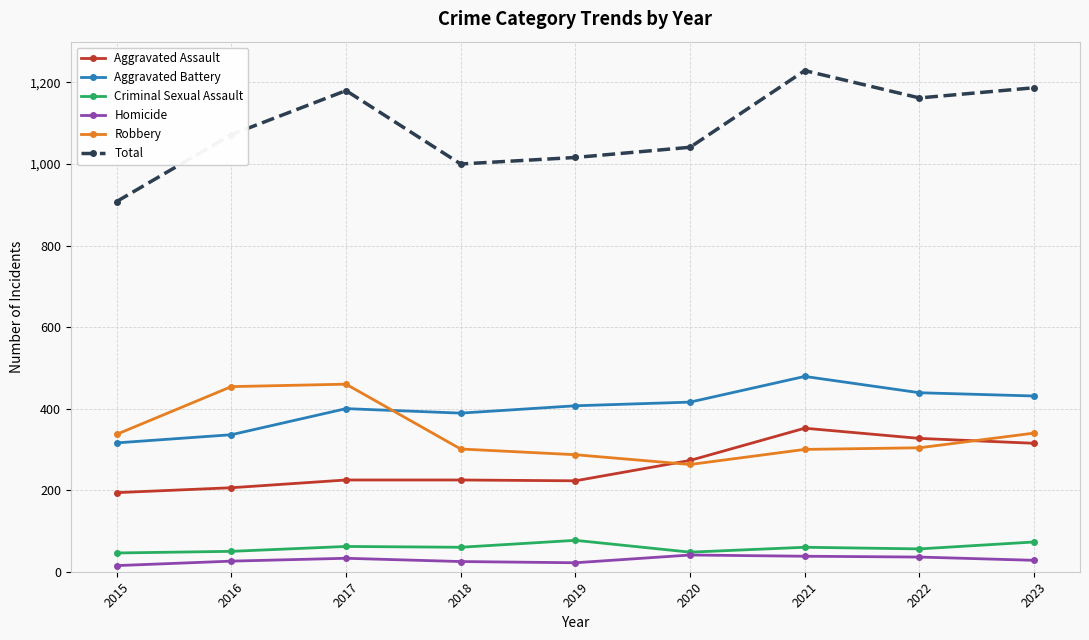

Count the number of categories in the chart.

9